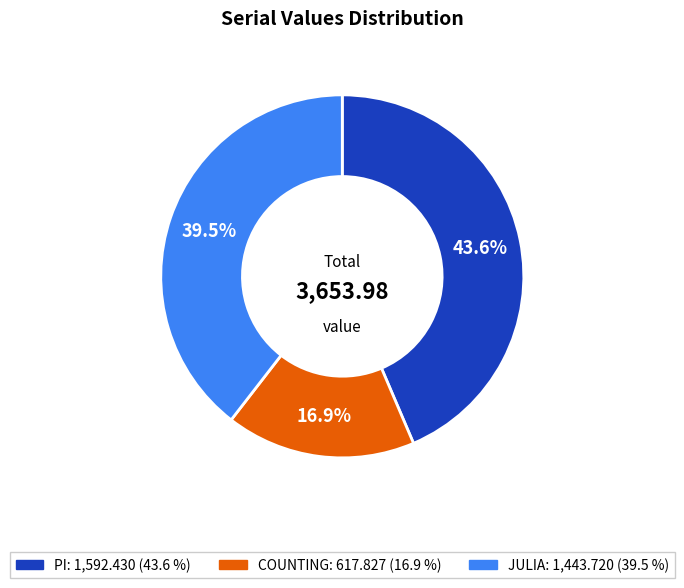

Is there a majority slice in this chart?

No